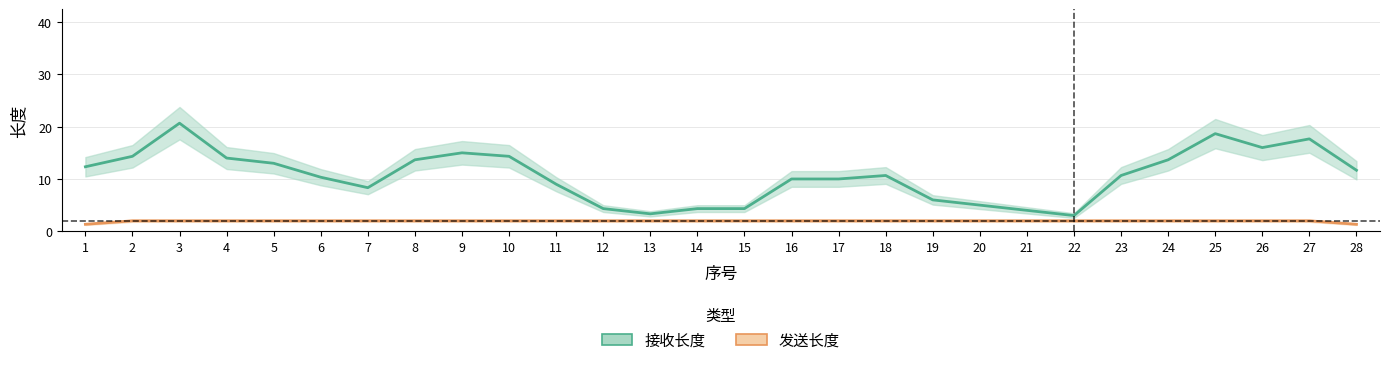

Does the chart display data point markers on the line(s)?

No